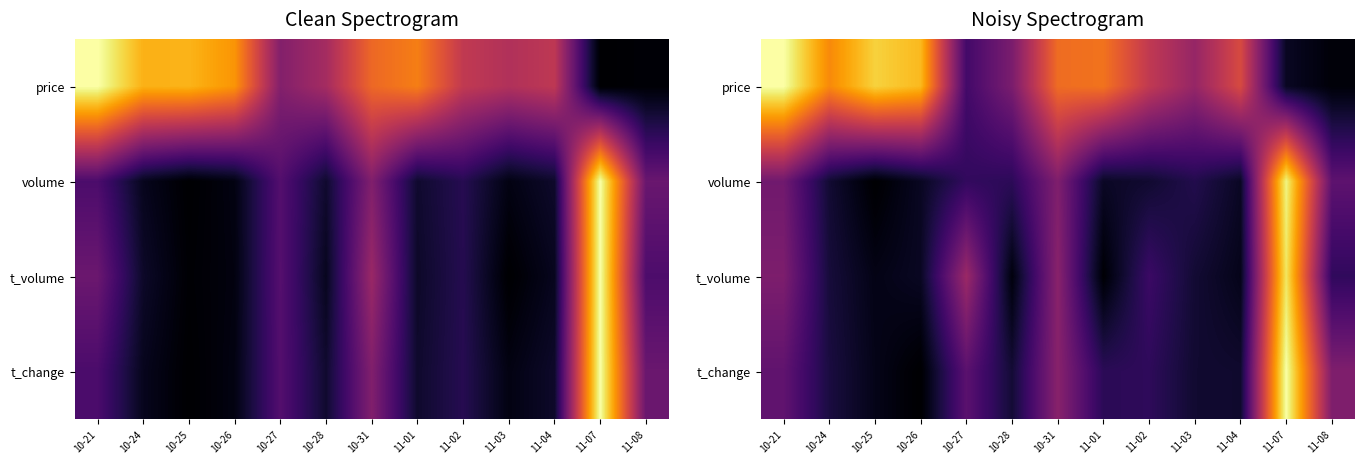

The value of t_volume at 11-02 is 0.0. True or false?

False